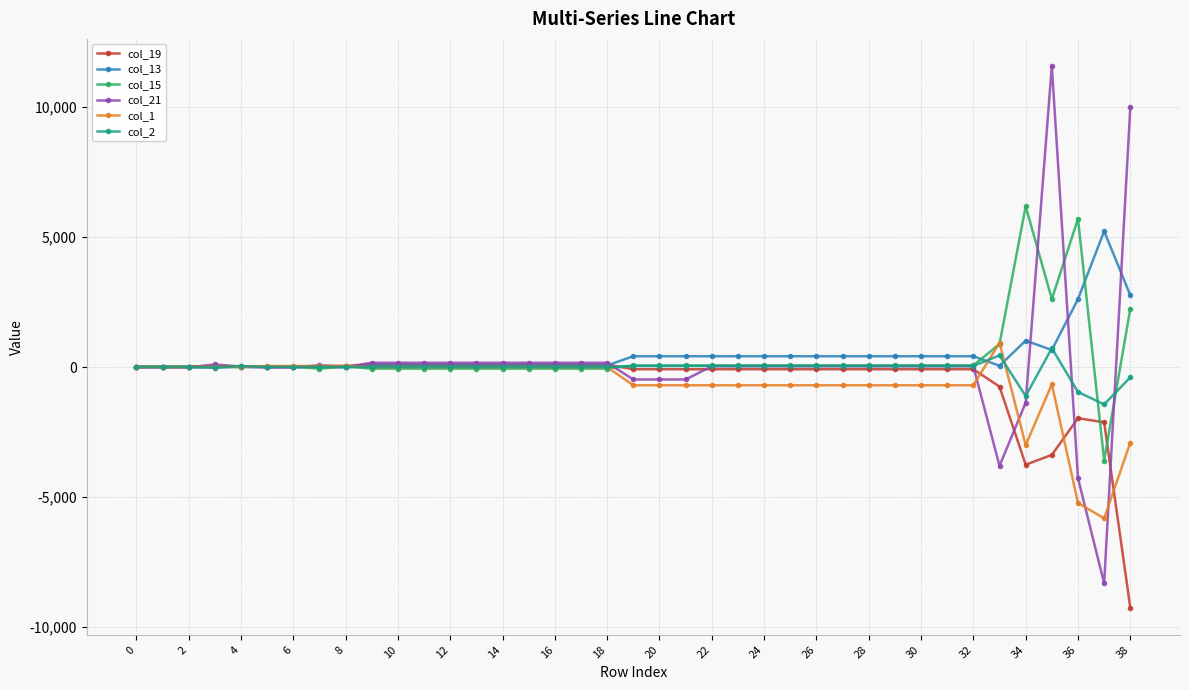

What is the maximum value shown in the chart?

11572.6